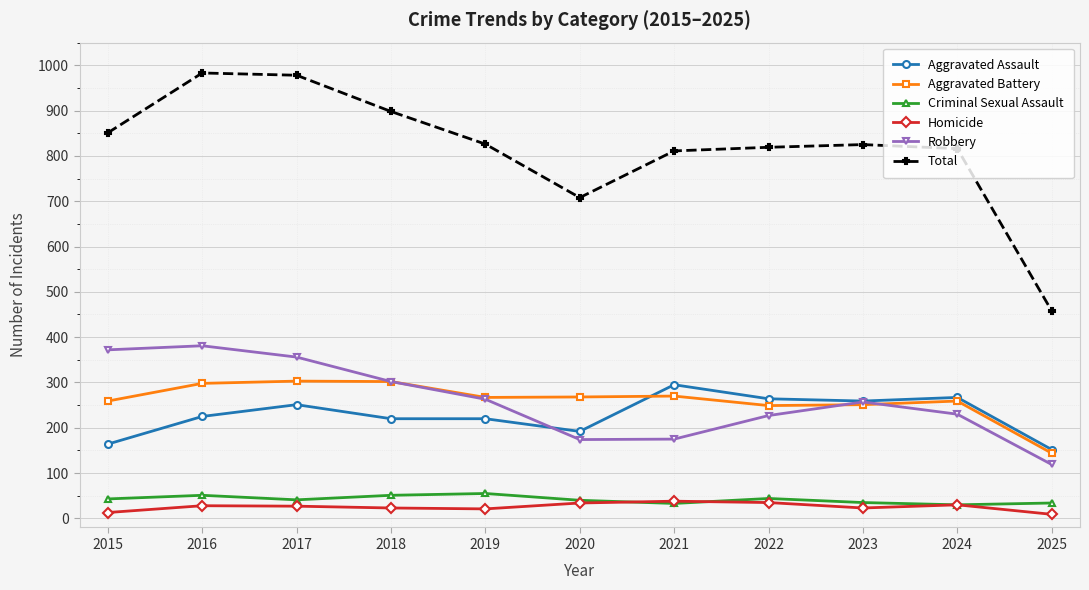

True or false: Aggravated Assault has more than 1 interior local peaks.

True